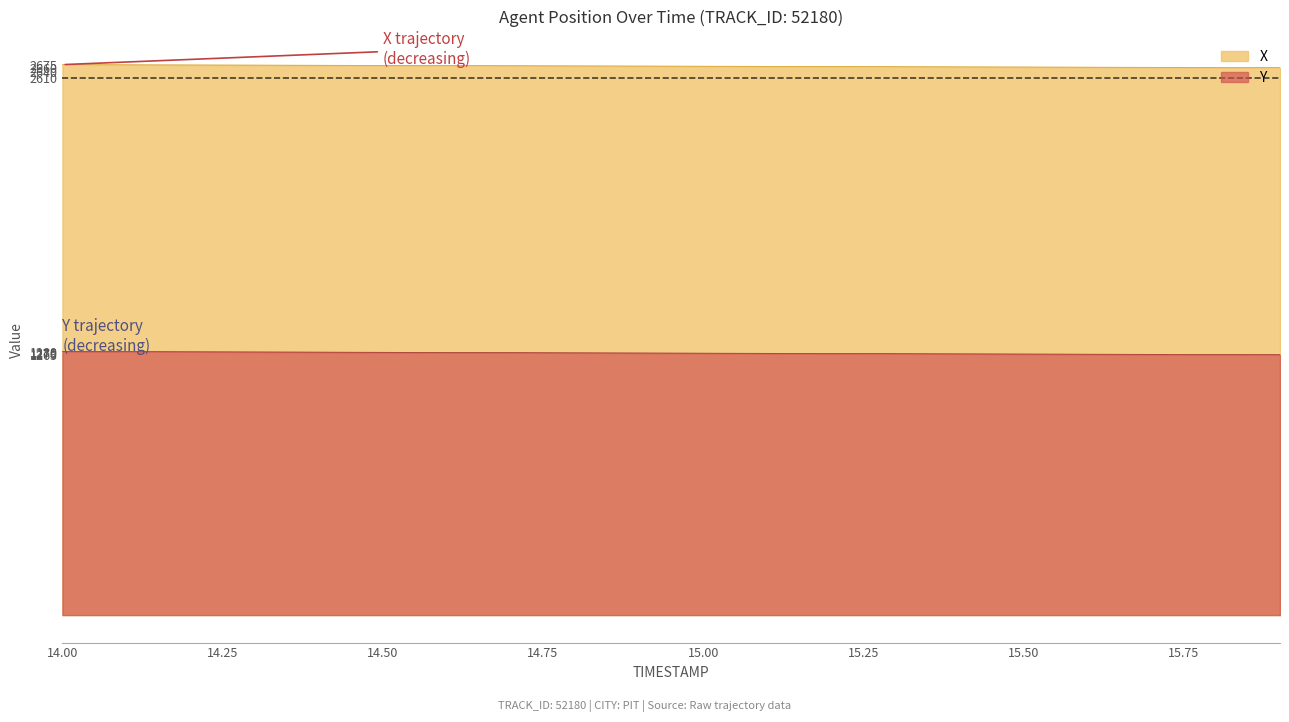

What is the difference between the second highest and minimum values in the X series?

13.9